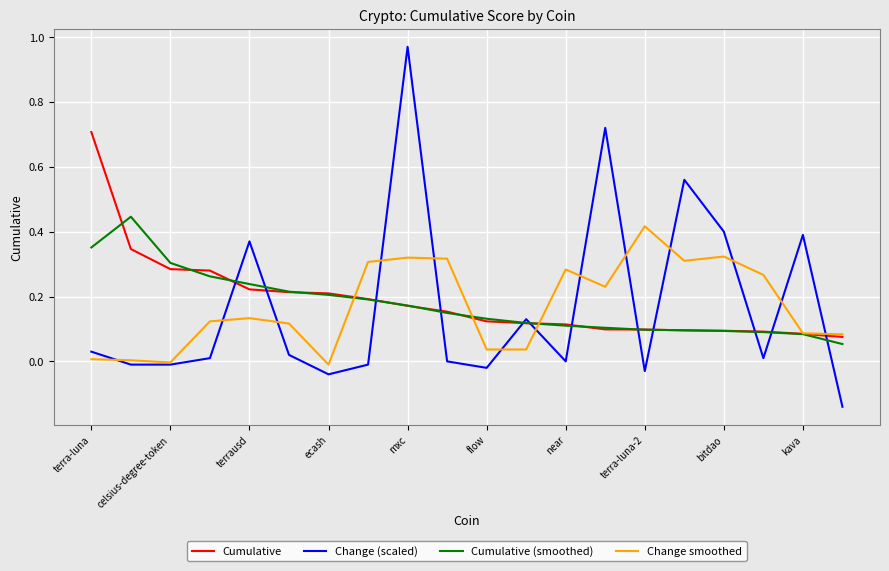

Which series has the largest range (max minus min)?

Change (scaled)